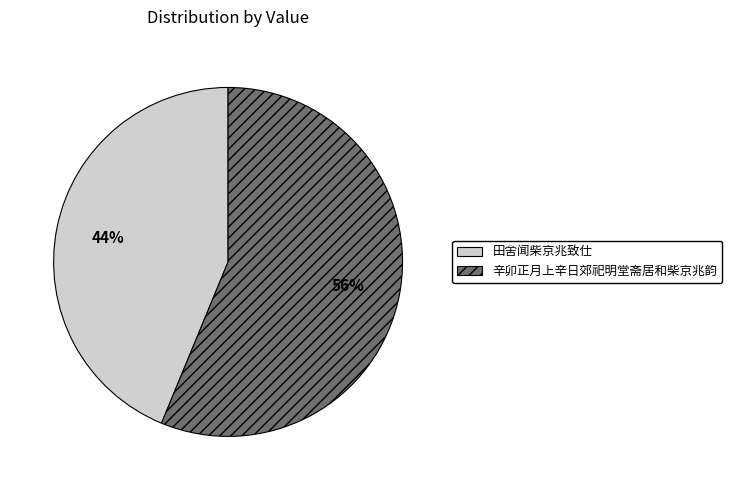

Which category accounts for the majority?

辛卯正月上辛日郊祀明堂斋居和柴京兆韵